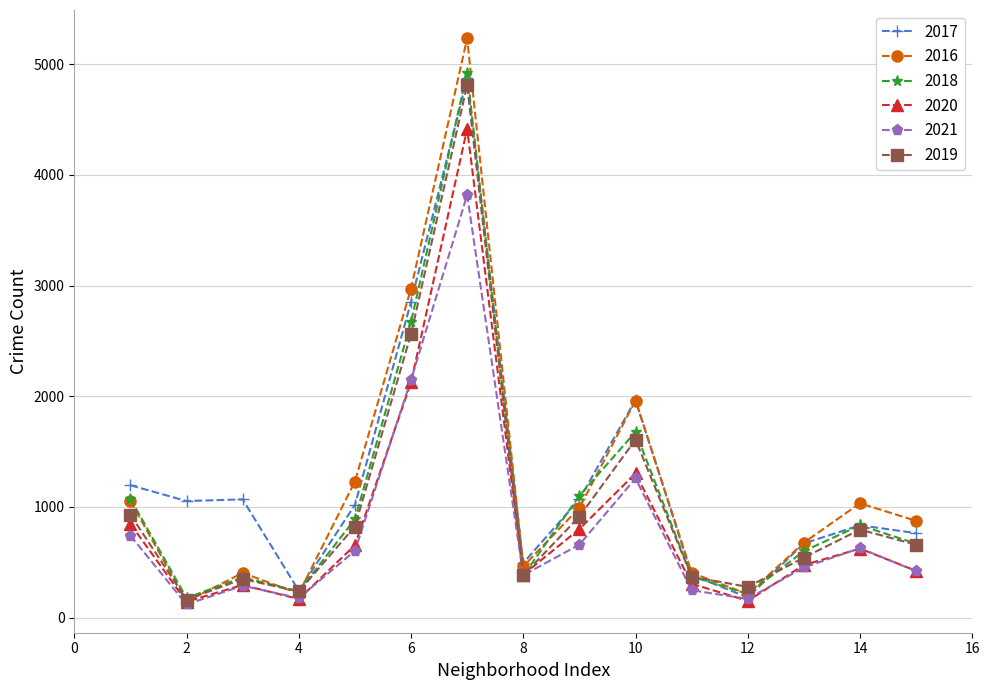

Which series has the largest range (max minus min)?

2016